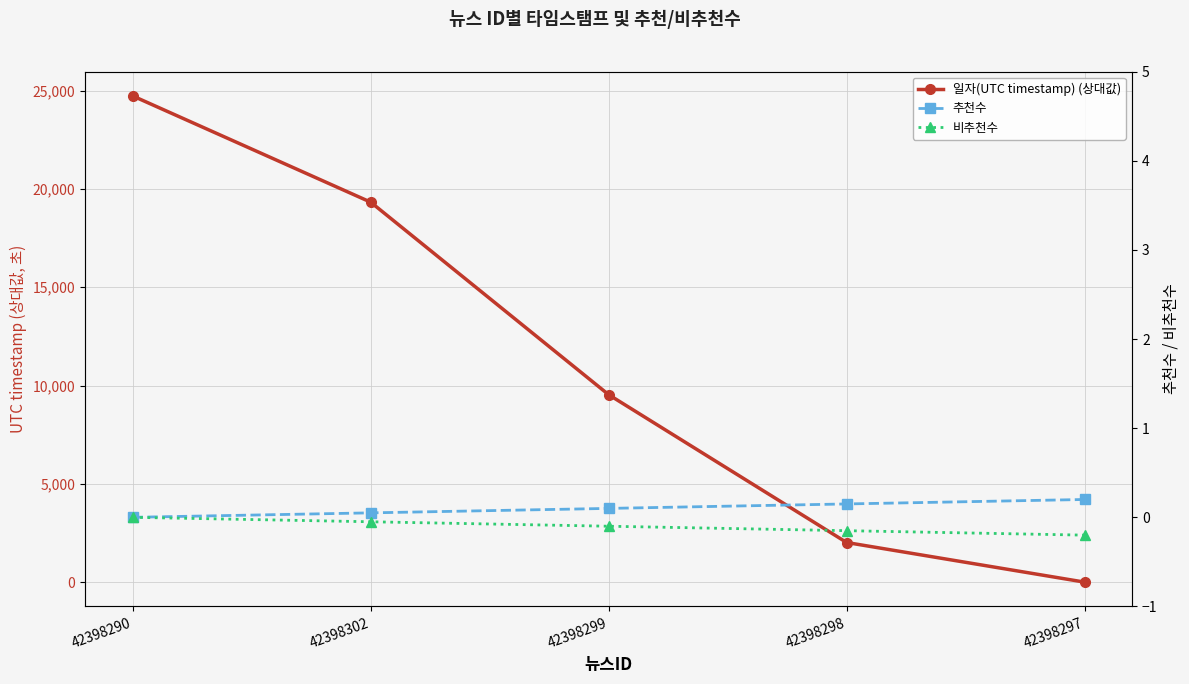

True or false: 일자(UTC timestamp) (상대값) and 비추천수 intersect in this chart.

False